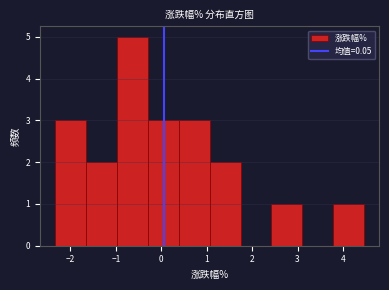

Reading left to right, transcribe this chart: for each bar, give the range it covers on the x-axis and its height. Neither the bar edges nor the heights are printed on the chart, so give them approximately, as read against the axes.

-2.3 to -1.7: 3
-1.7 to -1.0: 2
-1.0 to -0.3: 5
-0.3 to 0.4: 3
0.4 to 1.1: 3
1.1 to 1.7: 2
1.7 to 2.4: 0
2.4 to 3.1: 1
3.1 to 3.8: 0
3.8 to 4.5: 1